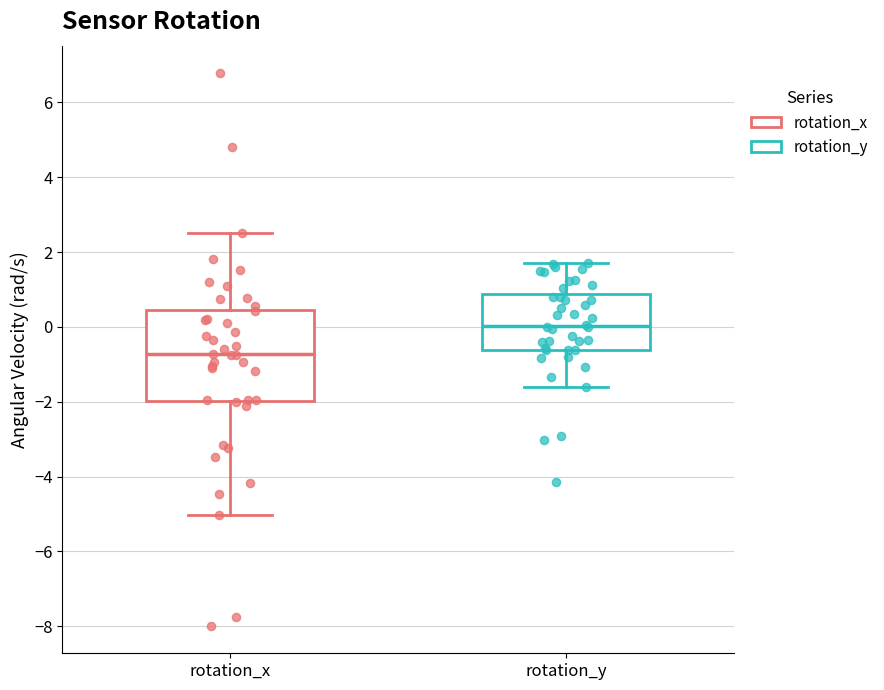

Which box's median line is the highest?

rotation_y